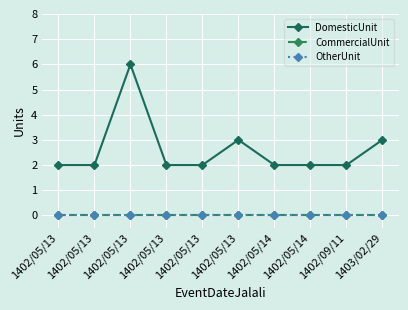

What is the spread (max minus min) of values at 1402/05/14?

2